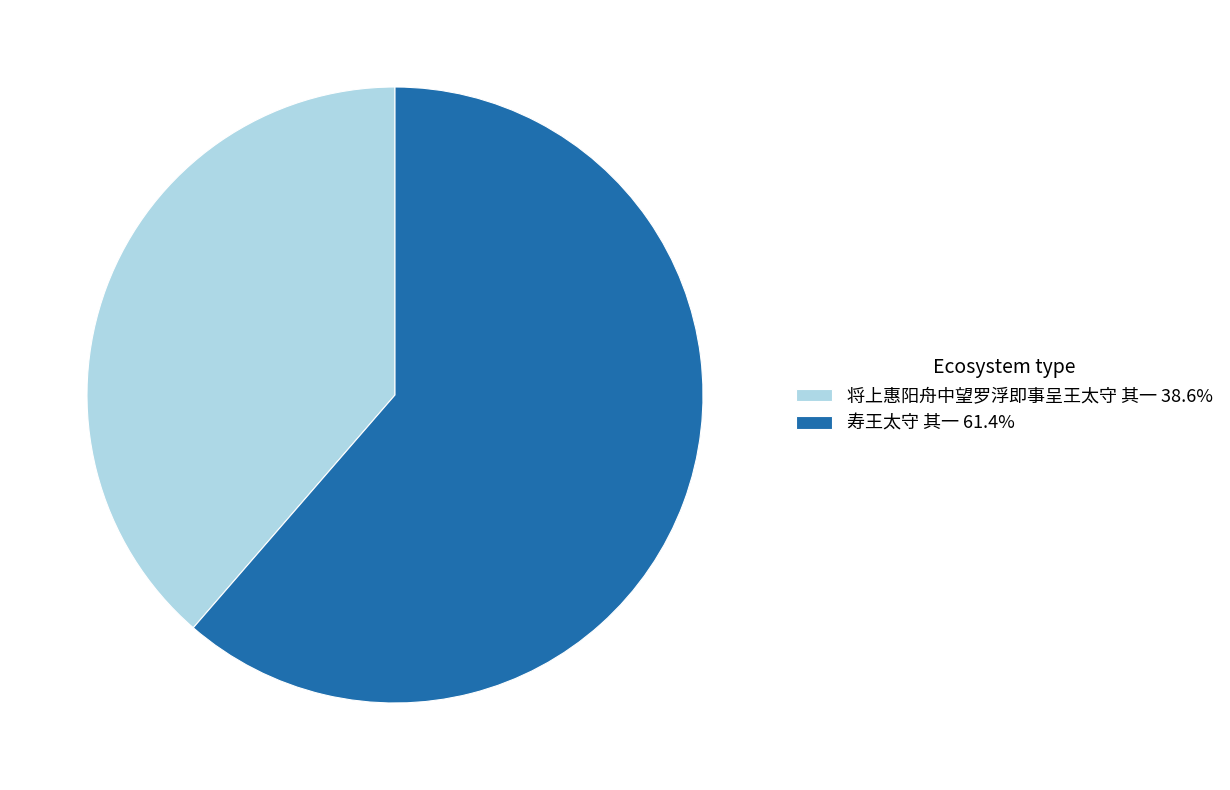

Between 将上惠阳舟中望罗浮即事呈王太守 其一 and 寿王太守 其一, which is larger?

寿王太守 其一